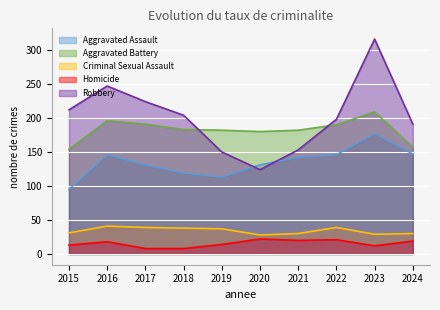

What is the total value across all series at 2018?

552